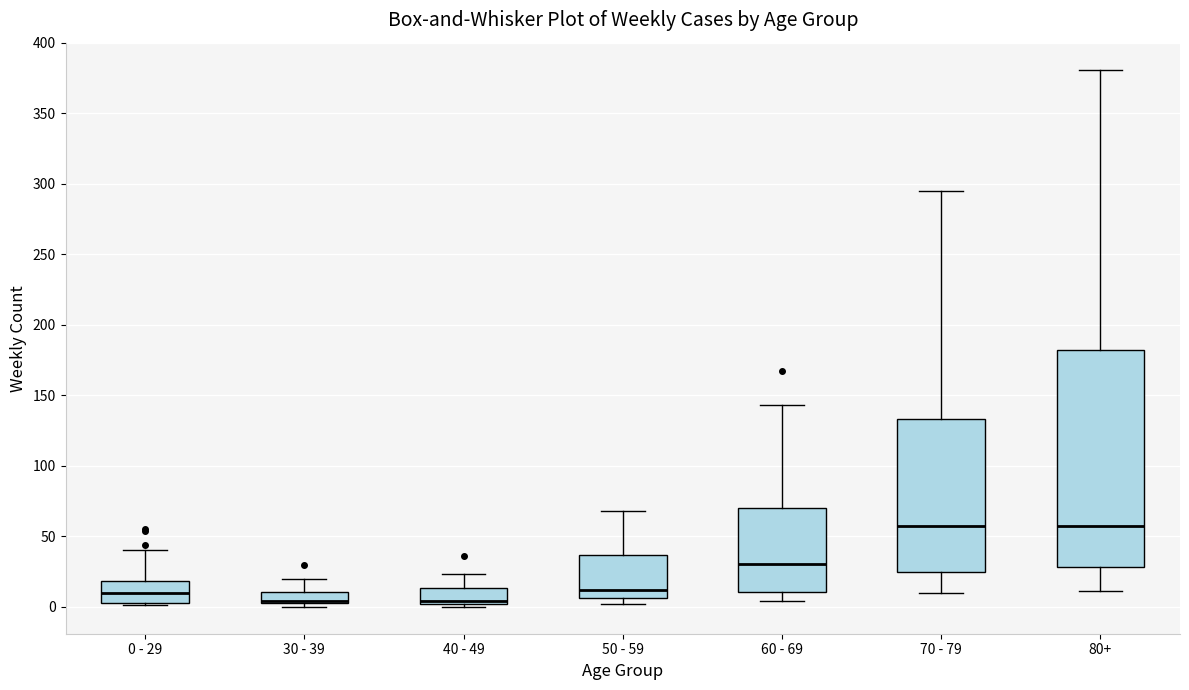

Where is the lower edge of the box for 40 - 49 on the y-axis? The values are not printed on the chart, so give them approximately, as read against the axis.

0